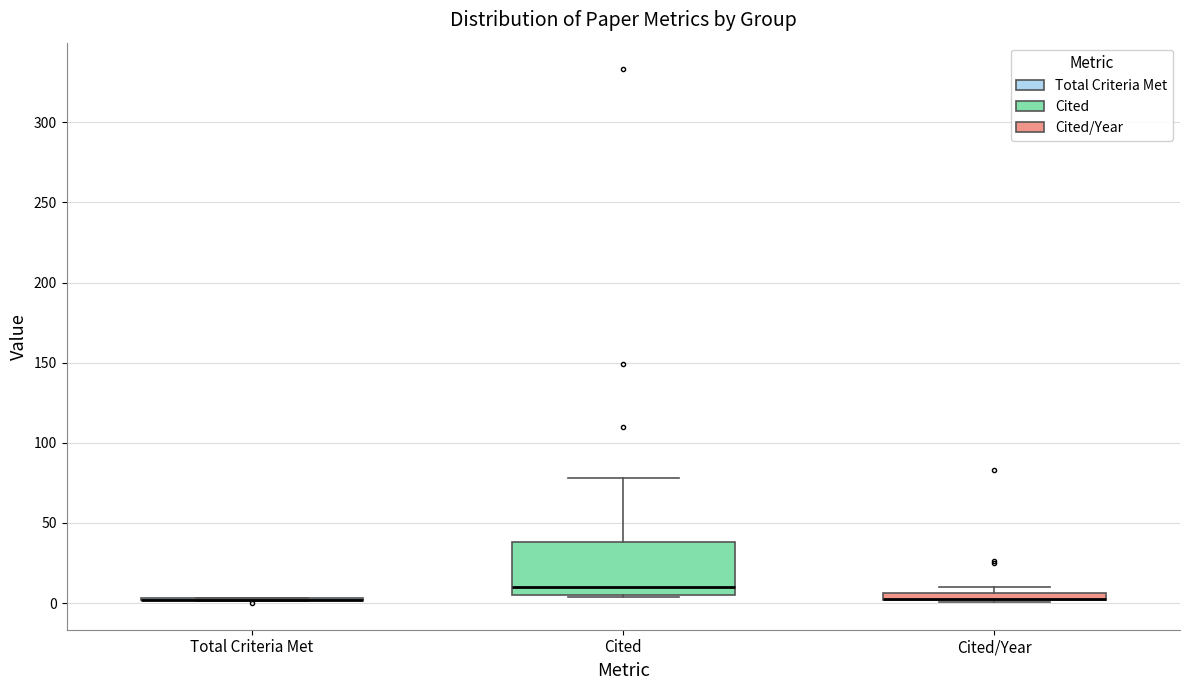

Which box is the tallest, from its lower edge to its upper edge?

Cited